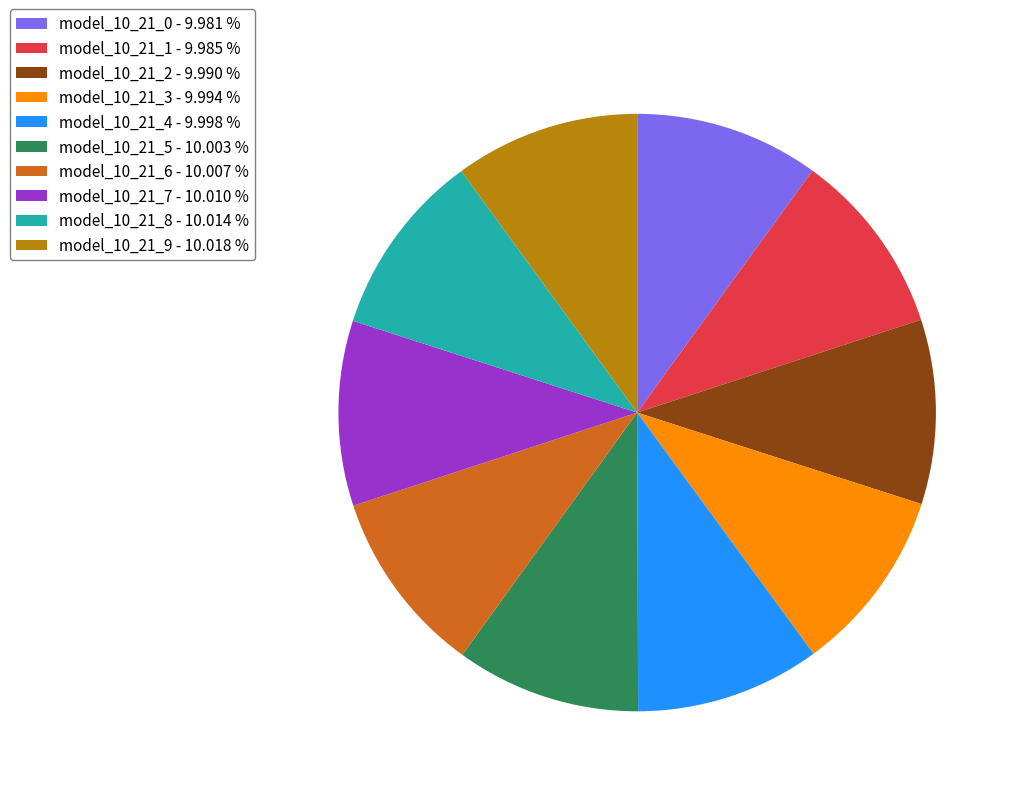

Is the sum of model_10_21_2 - 9.990 % and model_10_21_9 - 10.018 % greater than half?

No